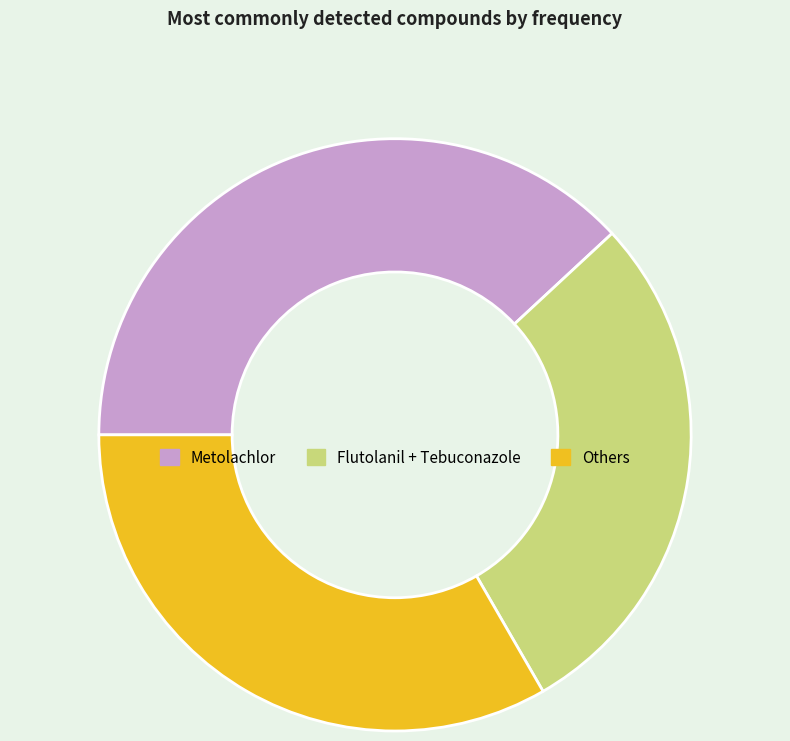

Which category has the biggest portion of the pie?

Metolachlor